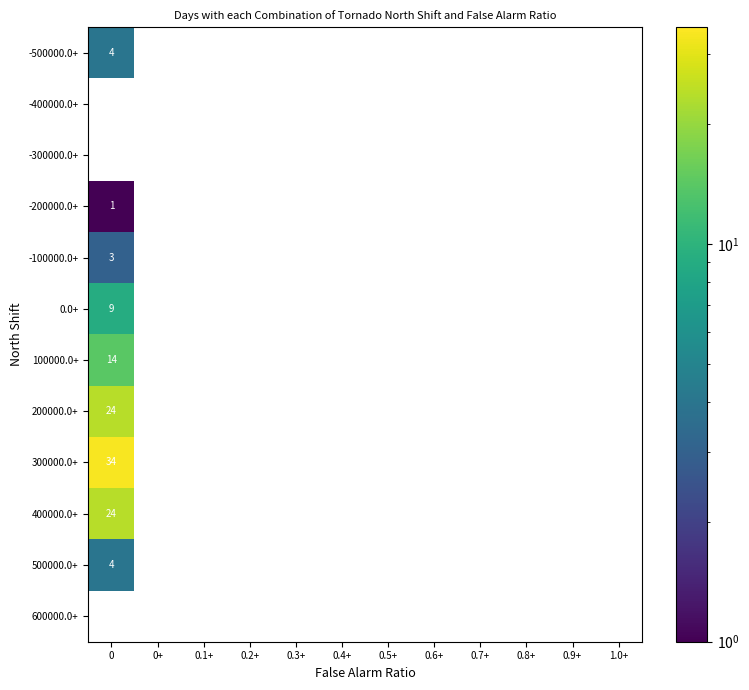

What is the minimum value shown in the chart?

1.0